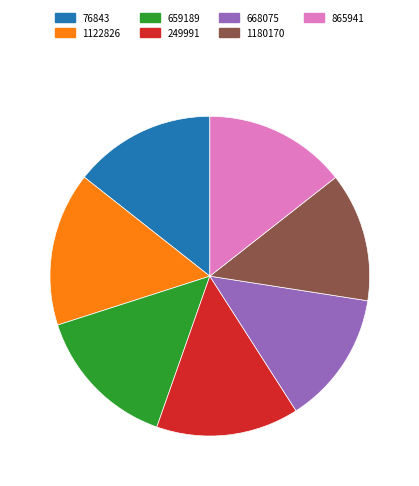

Which category has the biggest portion of the pie?

1122826